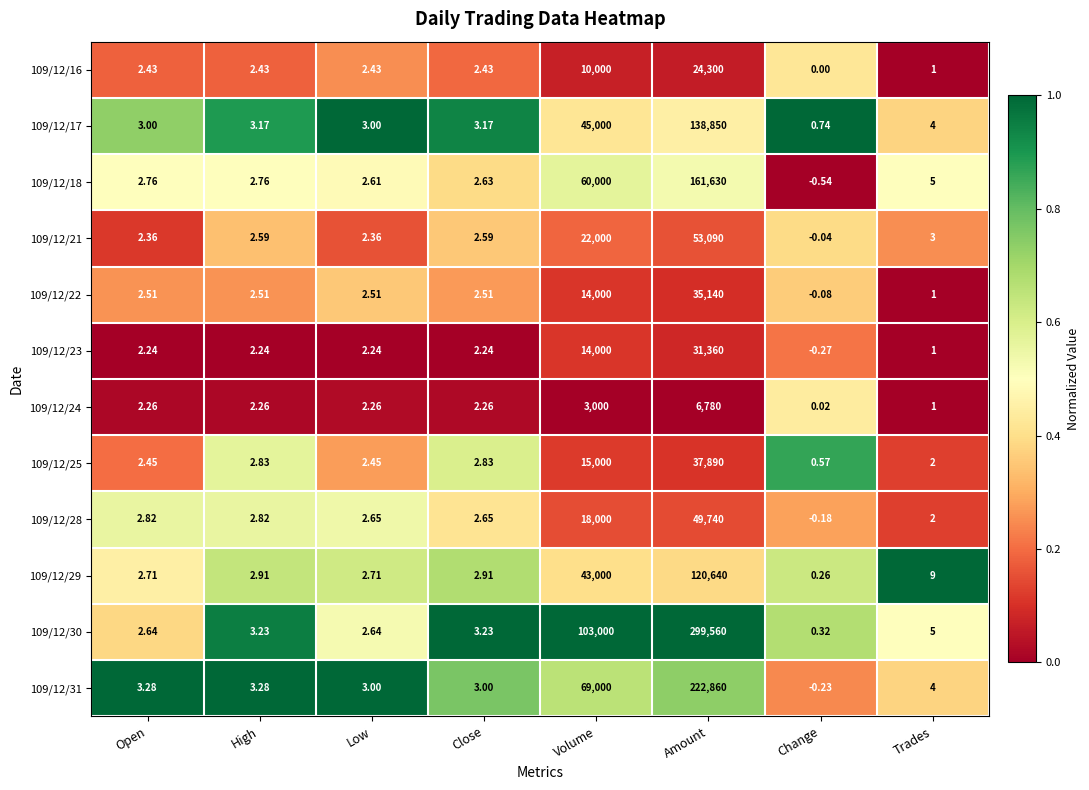

Which category has the lowest value in the 109/12/17 series?

Change